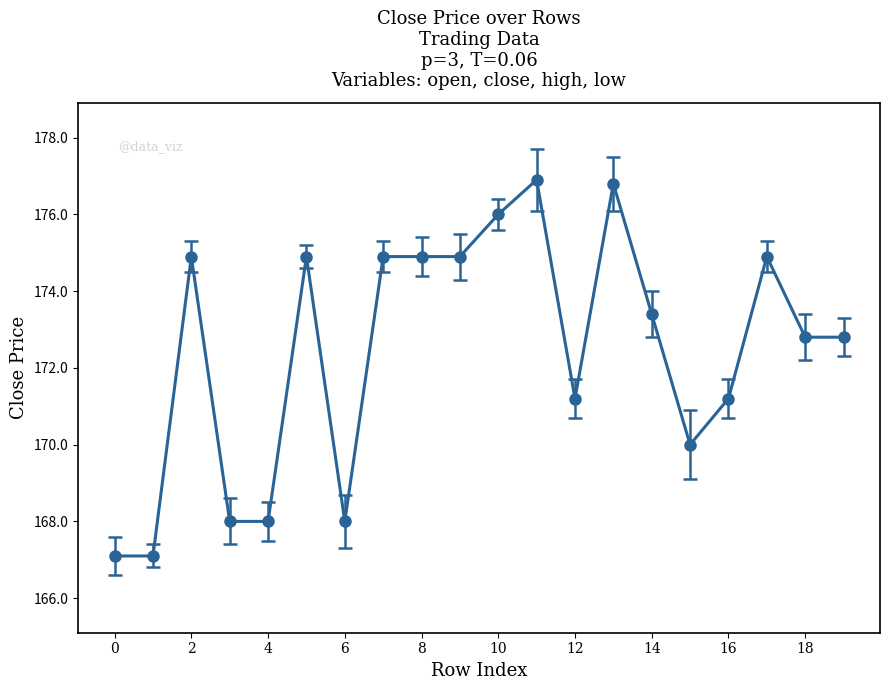

What is the maximum value shown in the chart?

176.9